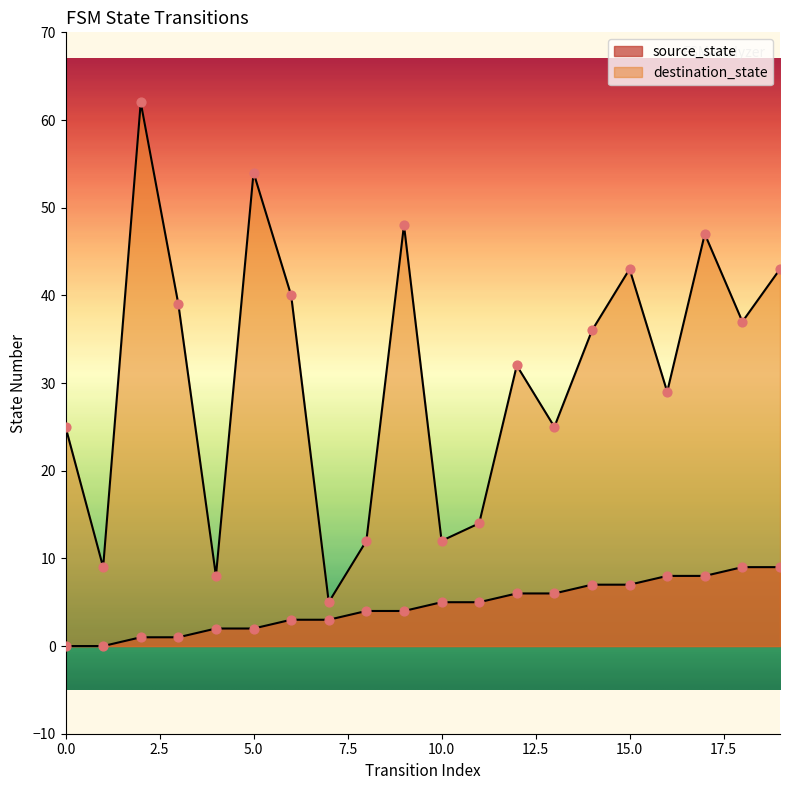

Which series contains the lowest Y value?

source_state